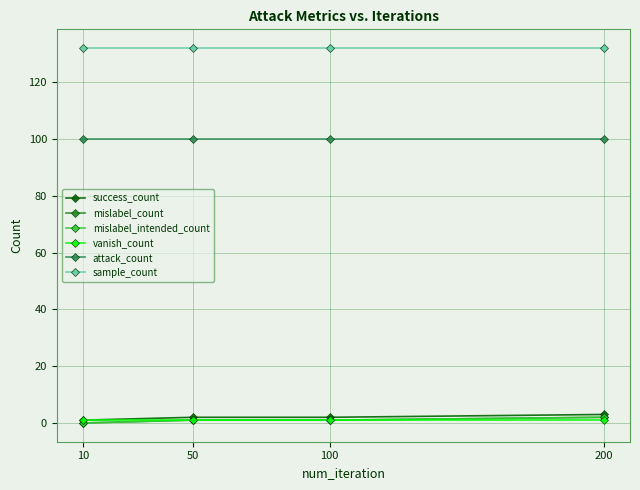

The mislabel_count series shows 2 at 200. True or false?

True